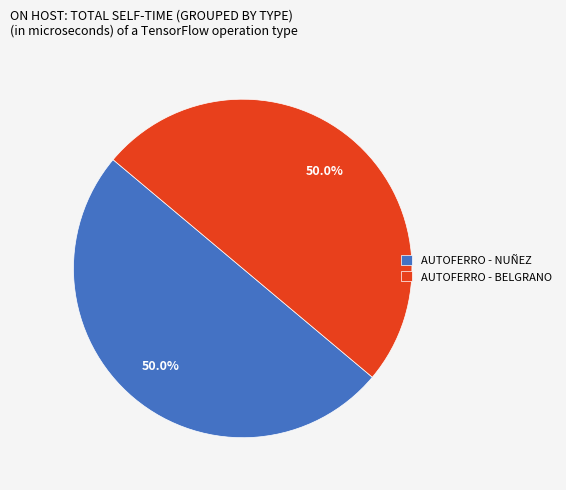

Count the number of slices in the pie.

2